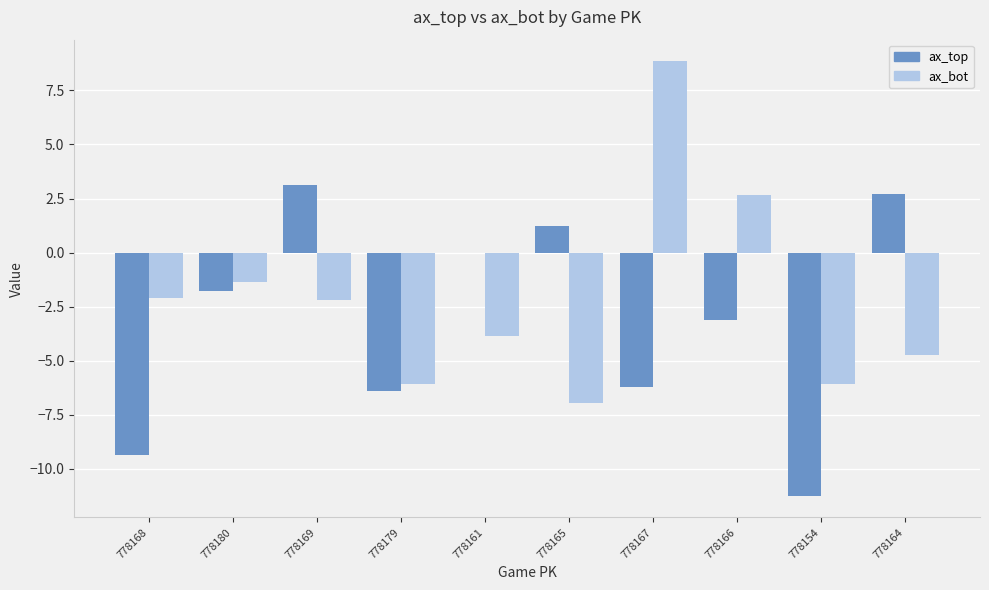

What is the average value of the ax_bot series?

-2.2